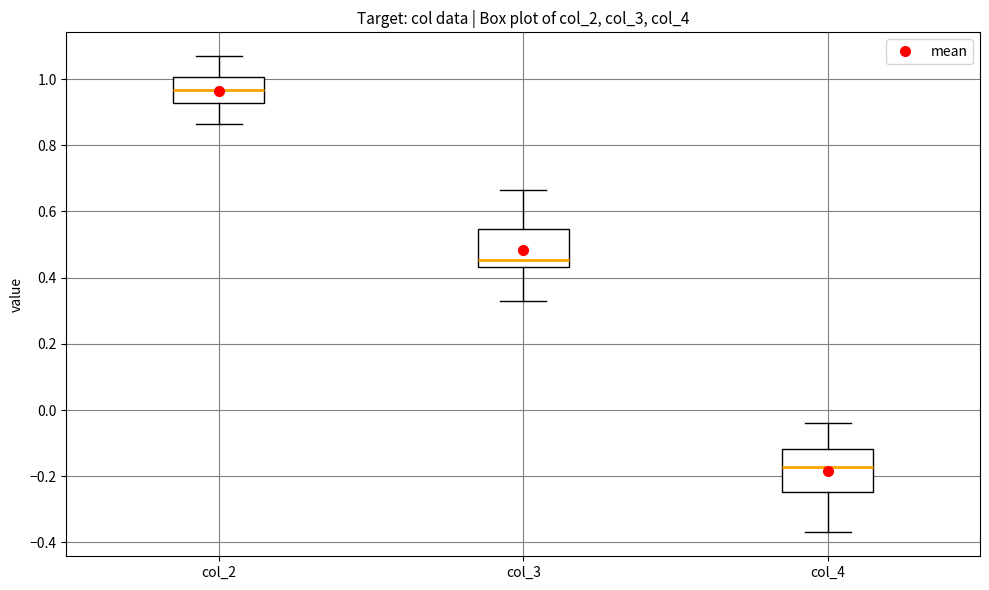

Which box's median line is the highest?

col_2